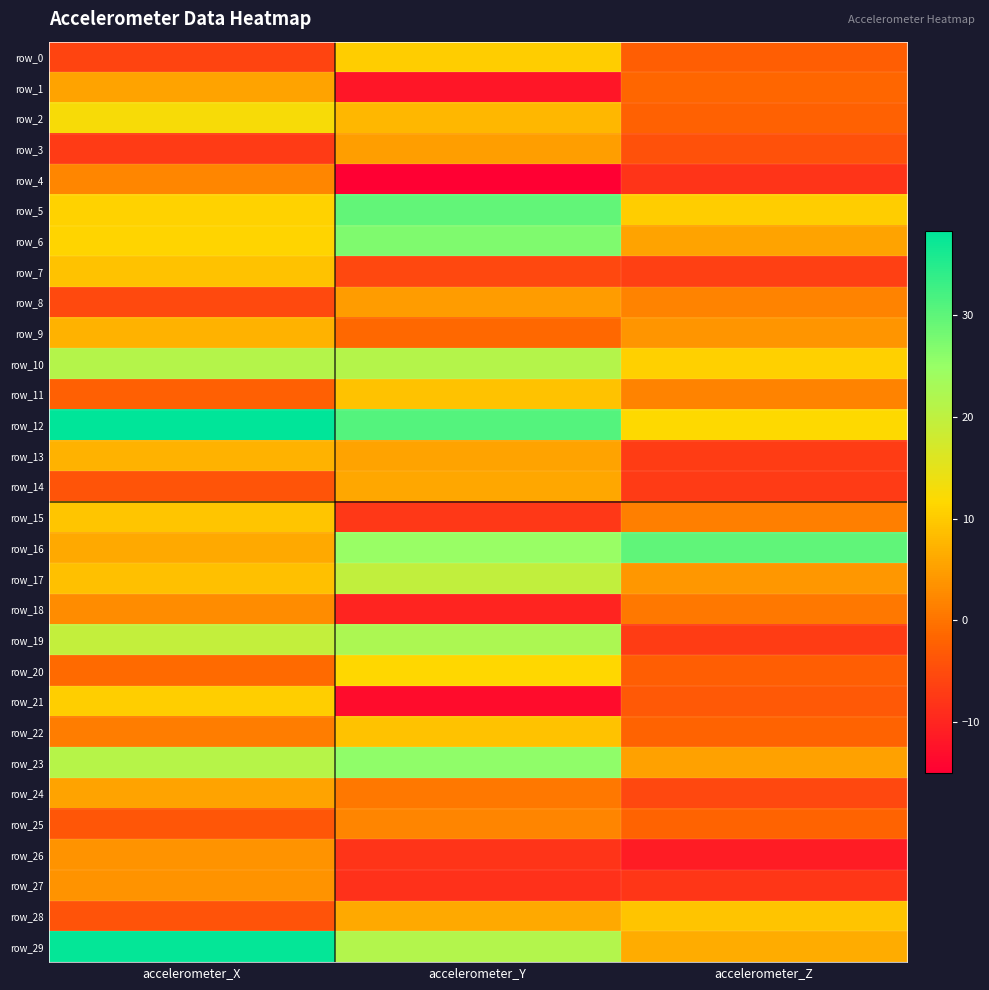

List the labels in order of row_21 value, smallest first.

accelerometer_Y, accelerometer_Z, accelerometer_X